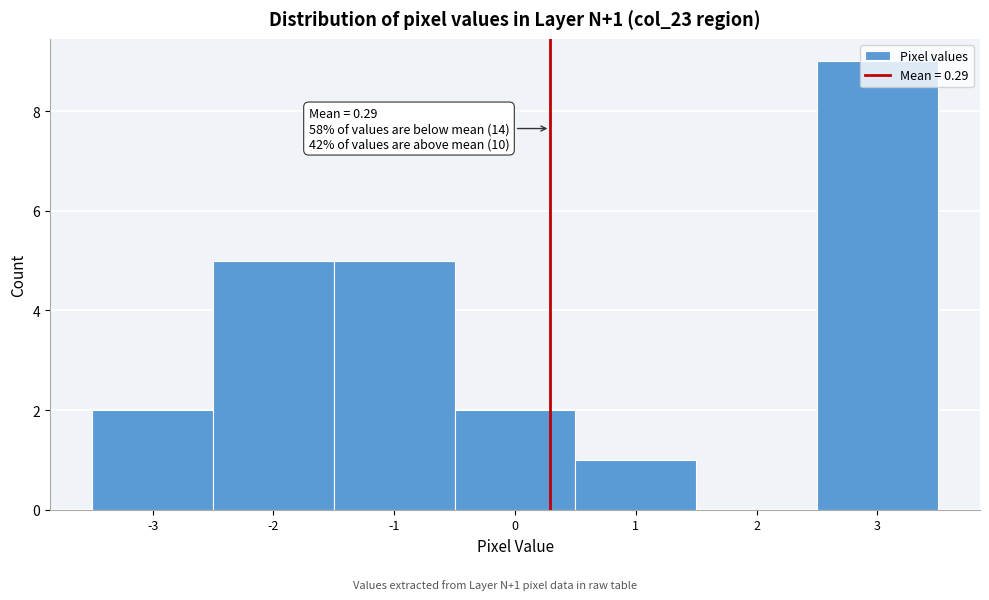

Over which range of the x-axis is the bar tallest?

2.5 to 3.5